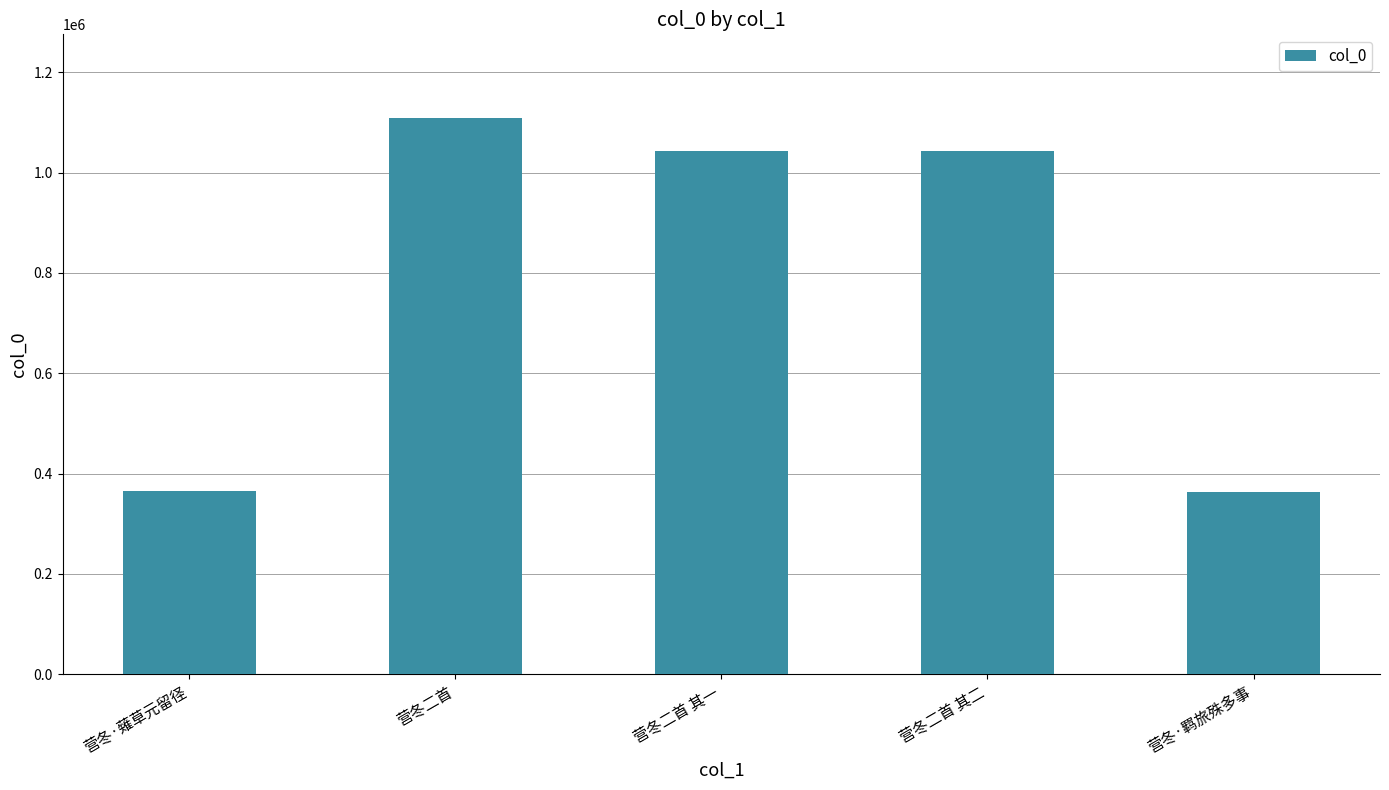

The value at 营冬二首 其一 is 1043215. True or false?

True